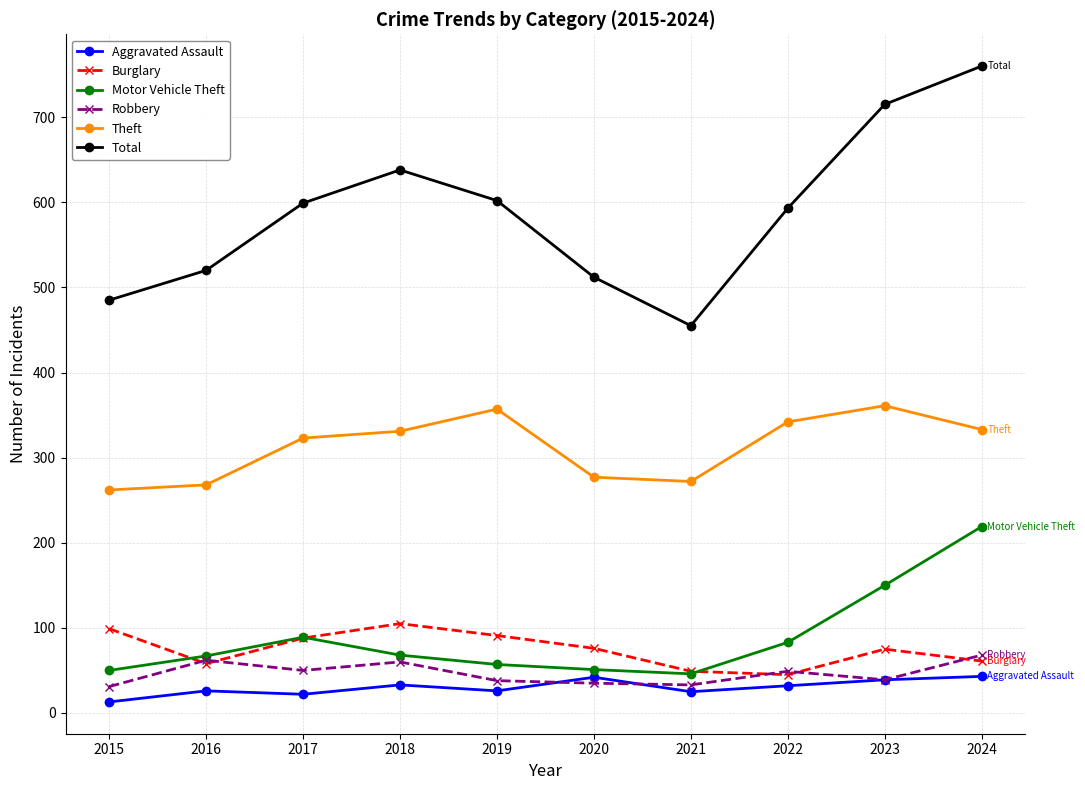

The value of Aggravated Assault at 2015 is 13. True or false?

True